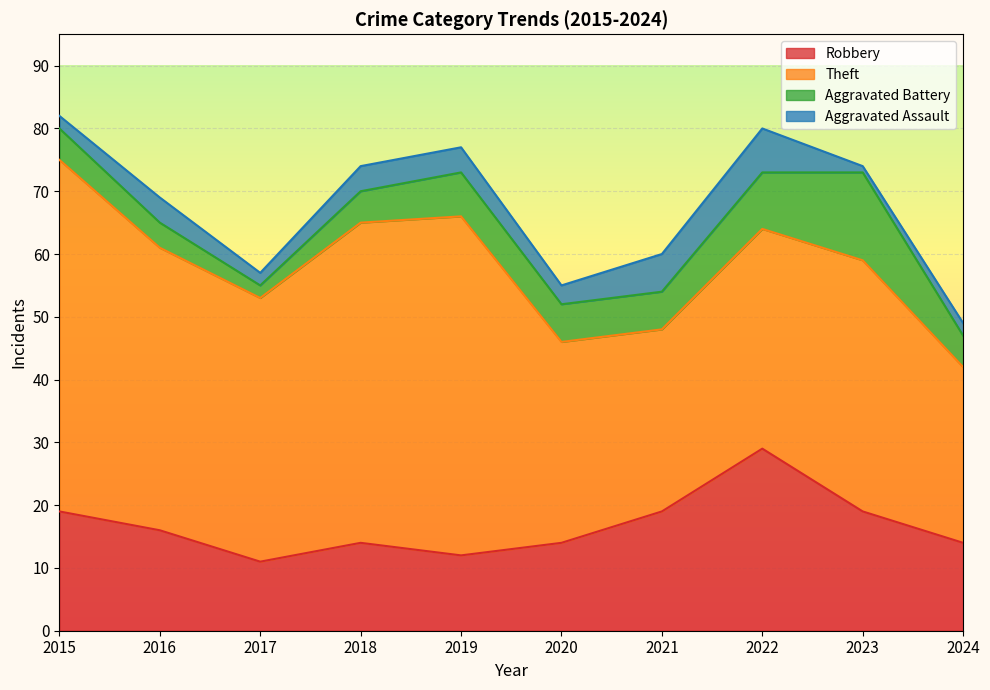

List the series in order of their peak value, highest first.

Theft, Robbery, Aggravated Battery, Aggravated Assault